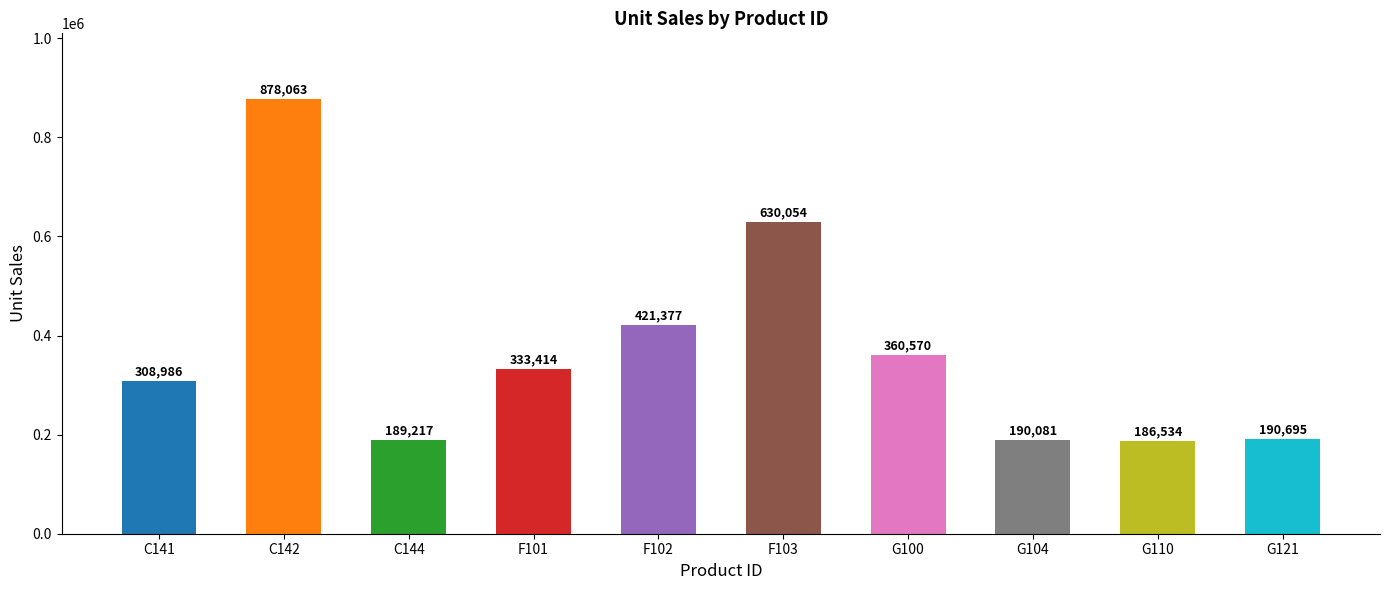

Are the bars horizontal?

No